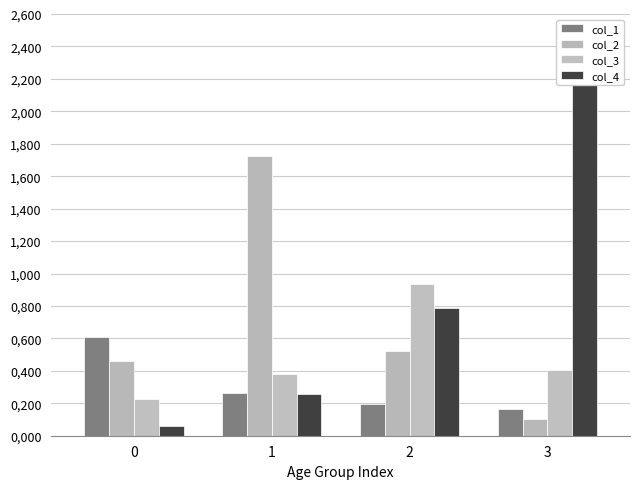

List the series in order of their overall mean, lowest first.

col_1, col_3, col_2, col_4